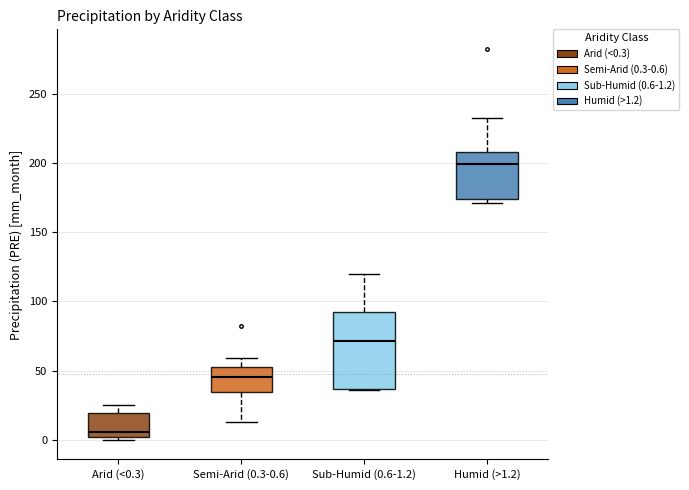

Which box's median line is the highest?

Humid (>1.2)